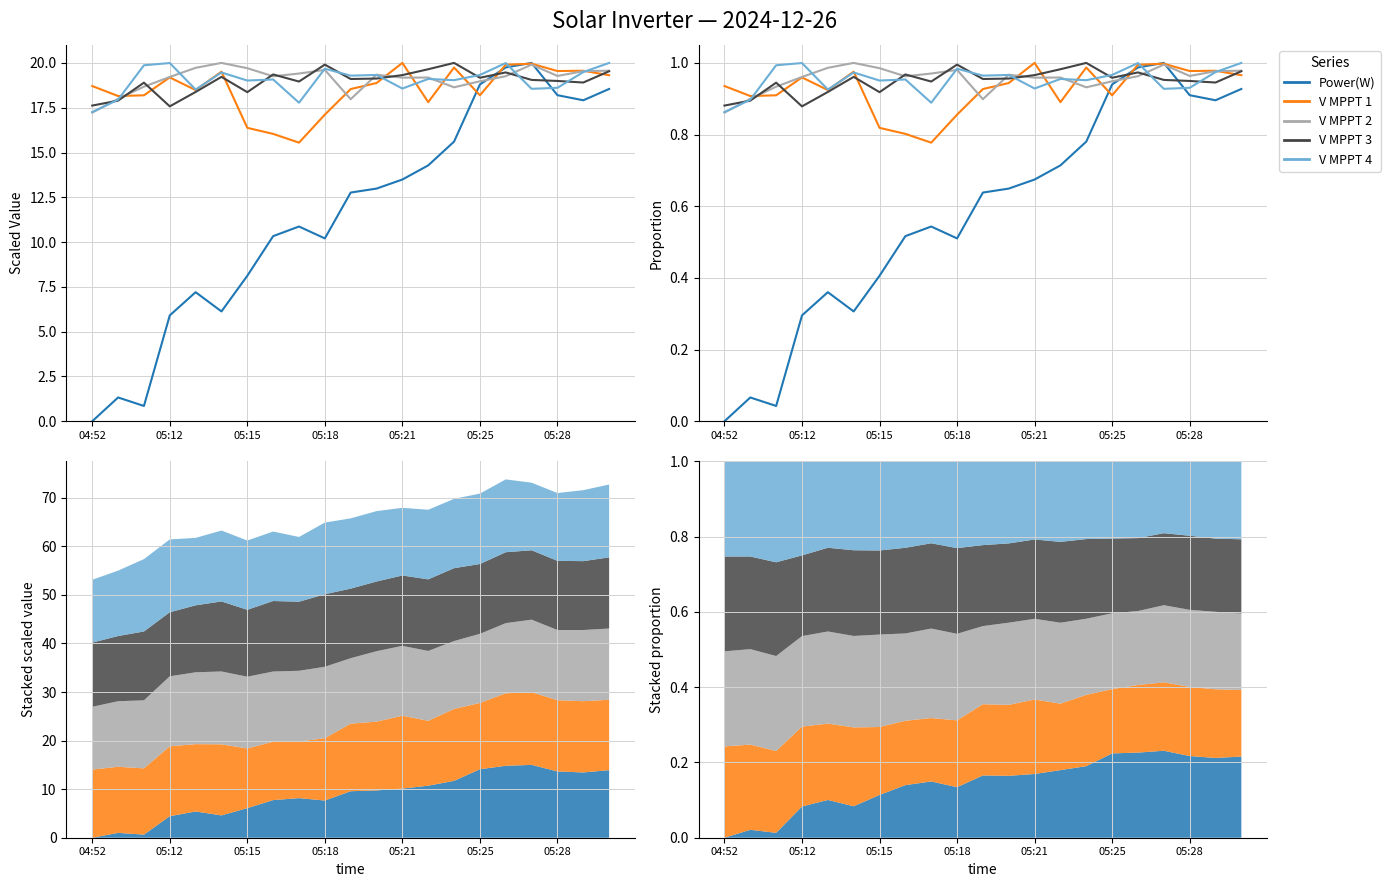

The V MPPT 3(V) series shows 1.2 at 05:12. True or false?

False